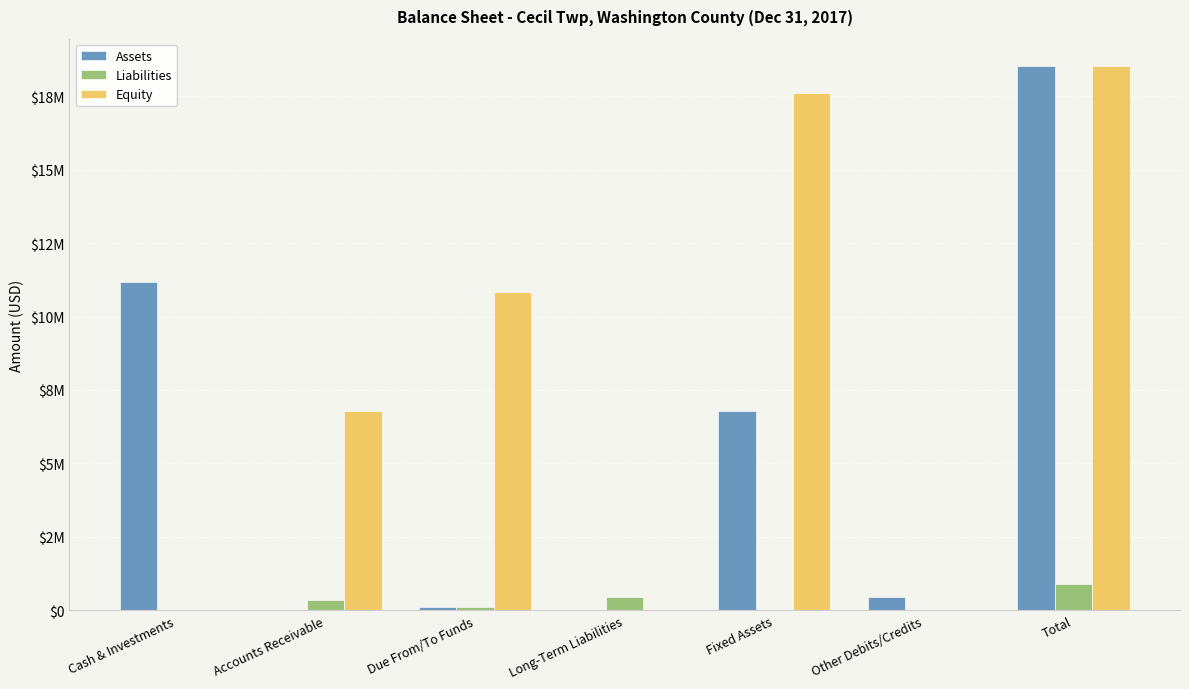

What is the sum of the Equity values at Long-Term Liabilities and Fixed Assets?

17622208